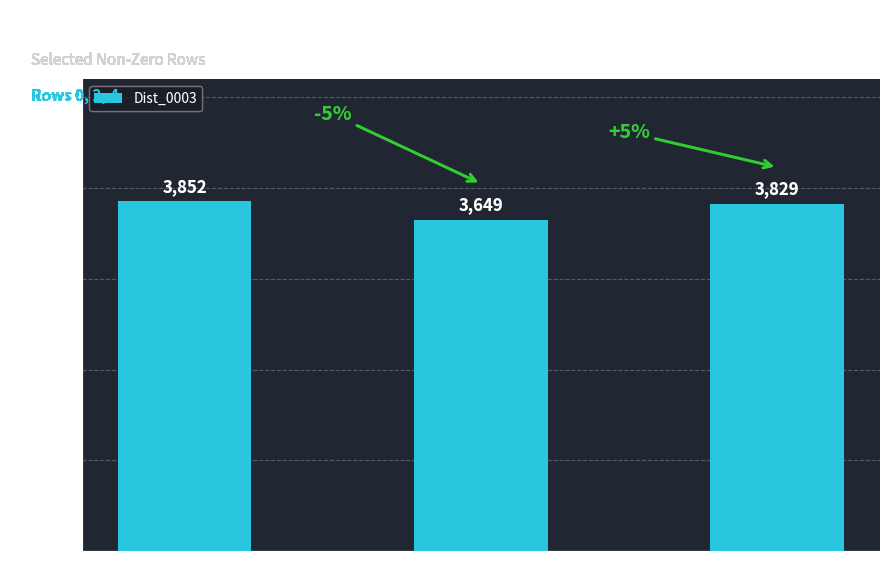

Reading left to right, transcribe all the data shown in this chart.

3852	3649	3829